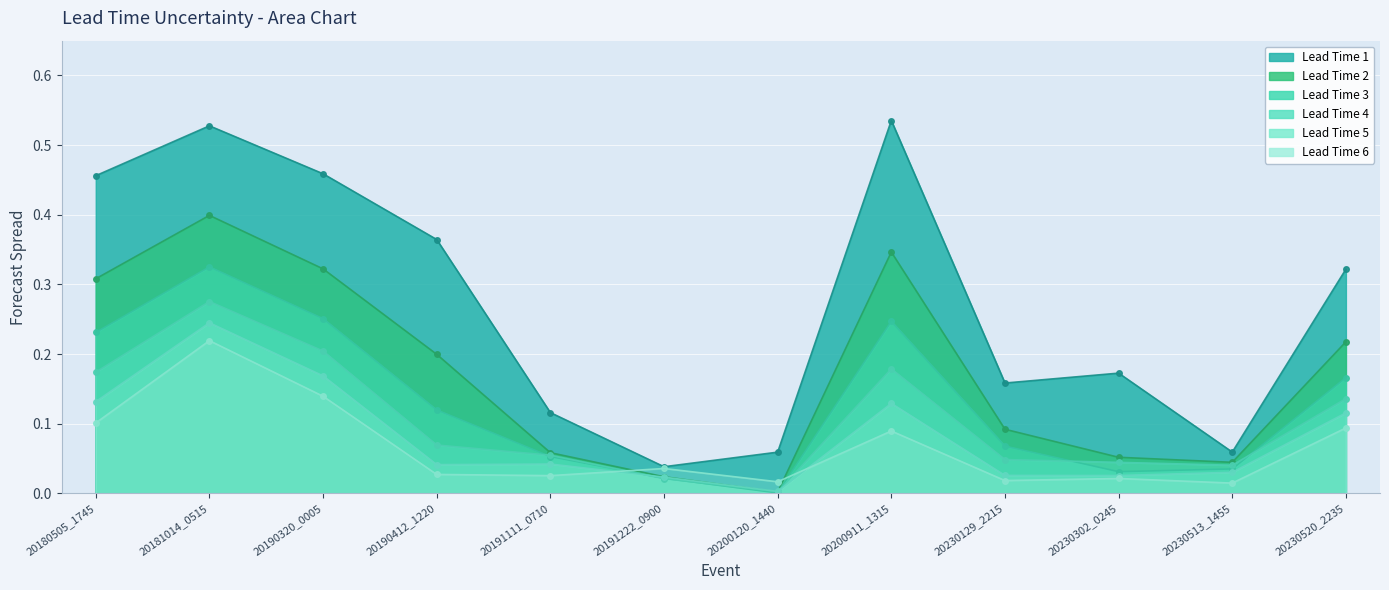

In Lead Time 5, how many points are lower than both neighbors (excluding endpoints)?

3